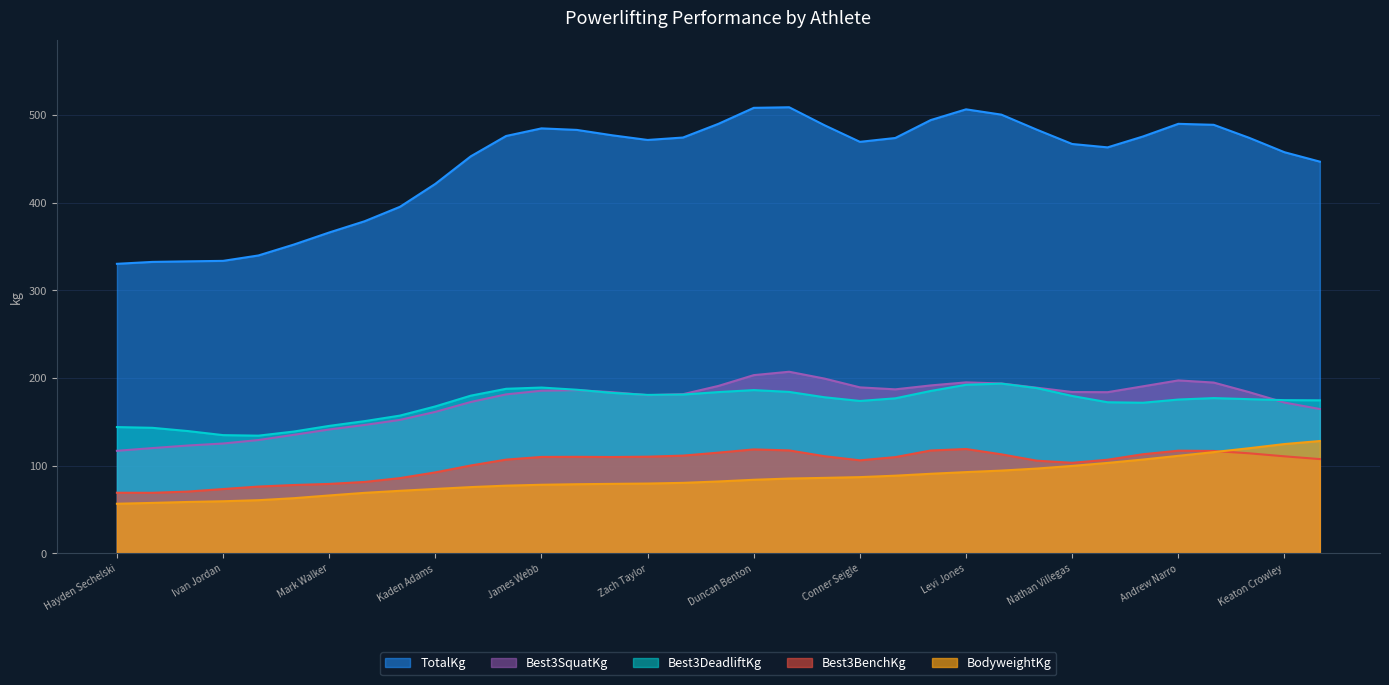

What is the difference between the maximum and minimum values in the TotalKg series?

178.5